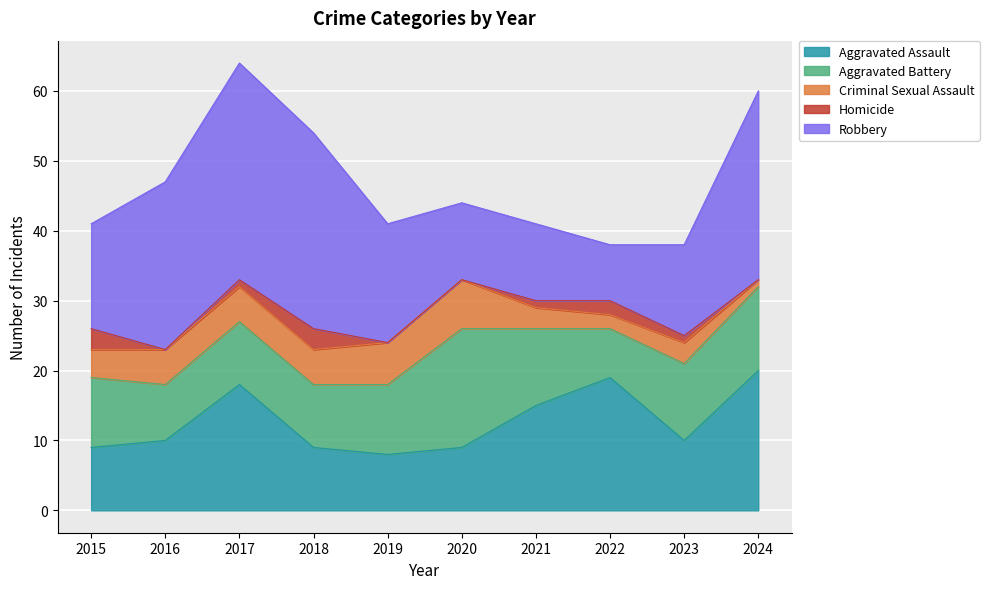

True or false: Aggravated Battery and Criminal Sexual Assault intersect in this chart.

False